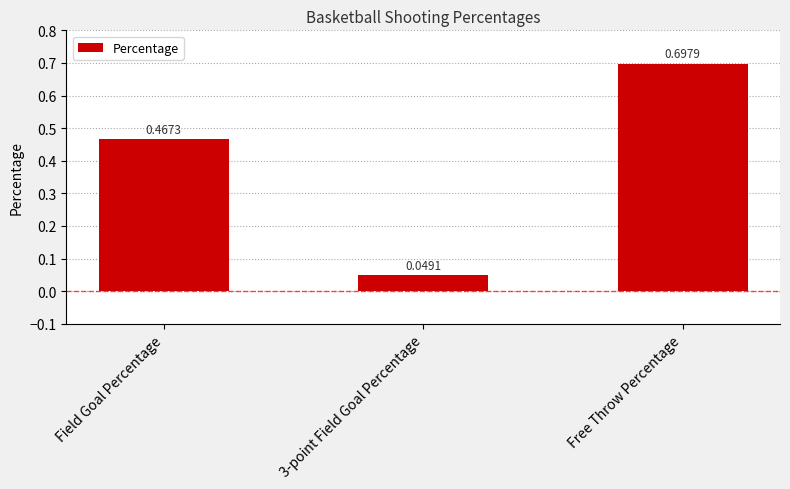

What is the greatest value displayed?

0.7